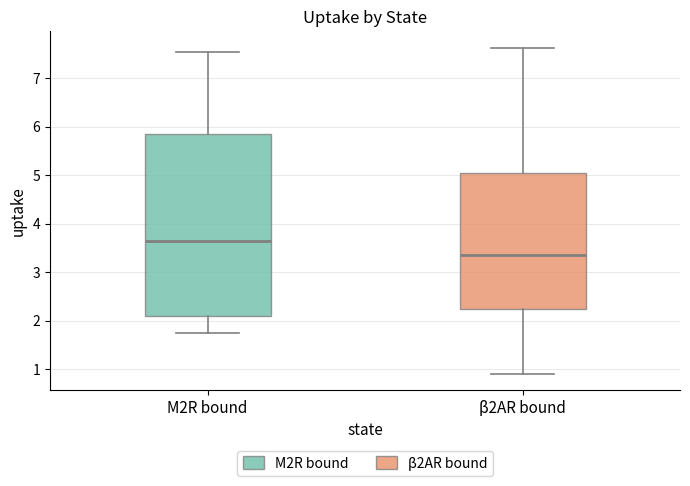

Reading left to right, transcribe this box plot: for each box, give where its median line is, the range the box spans, and where its two whiskers end, as read against the y-axis. The values are not printed on the chart, so give them approximately, as read against the axis.

M2R bound: median 3.7, box 2.1 to 5.9, whiskers 1.7 to 7.6
β2AR bound: median 3.3, box 2.2 to 5.0, whiskers 0.9 to 7.6